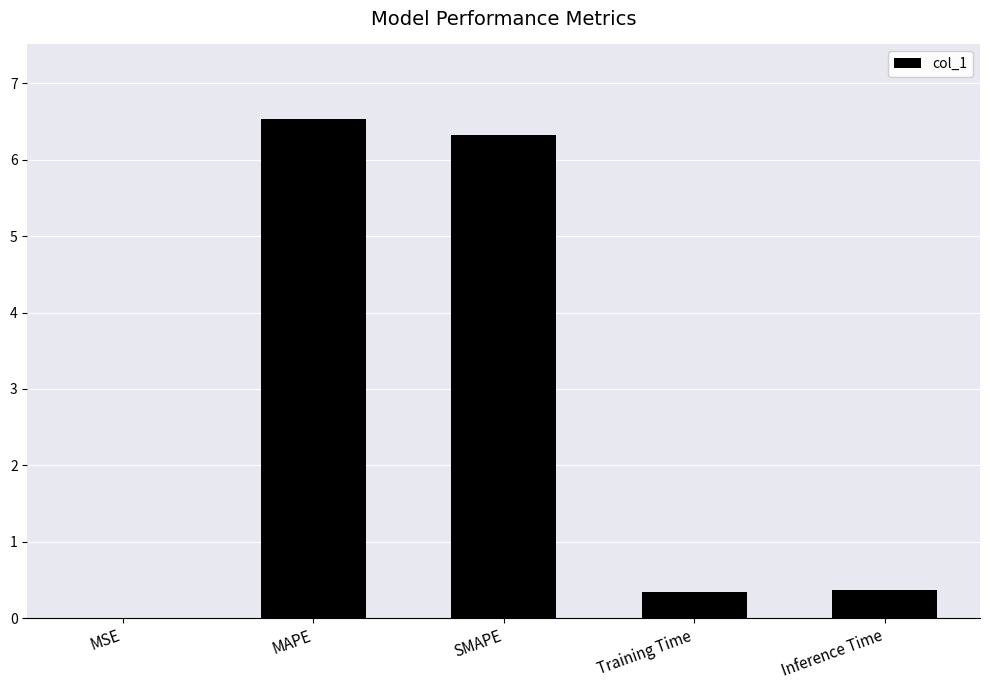

What is the change in value from SMAPE to Training Time?

-6.0